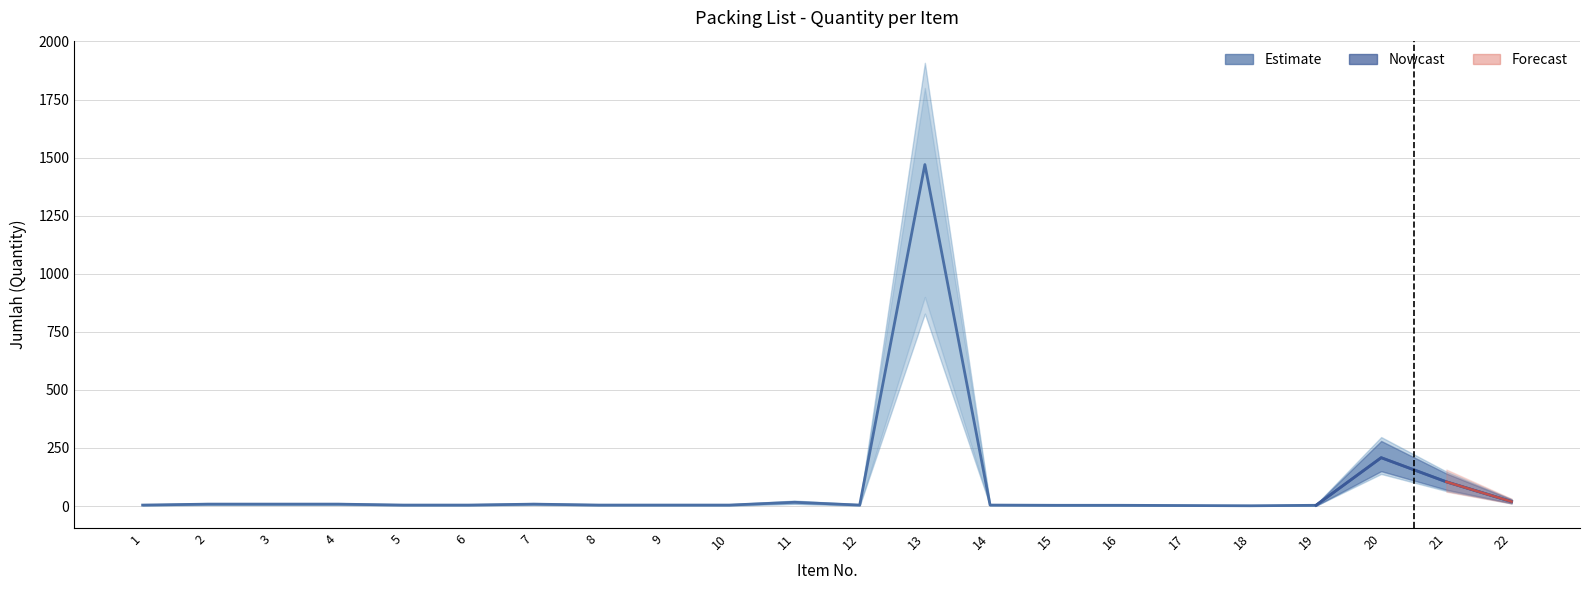

Does the chart display data point markers on the line(s)?

No